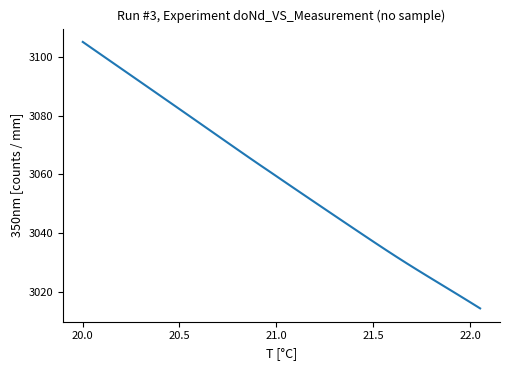

What is the smallest value displayed?

3014.3